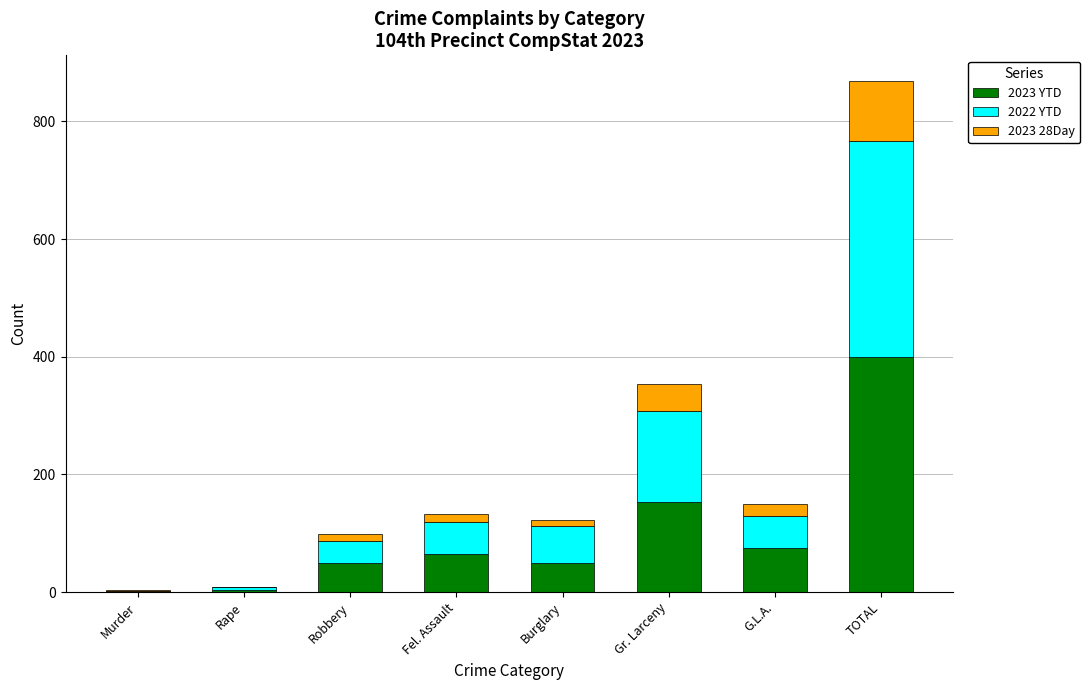

Is it true that 2023 YTD equals 399 at TOTAL?

True